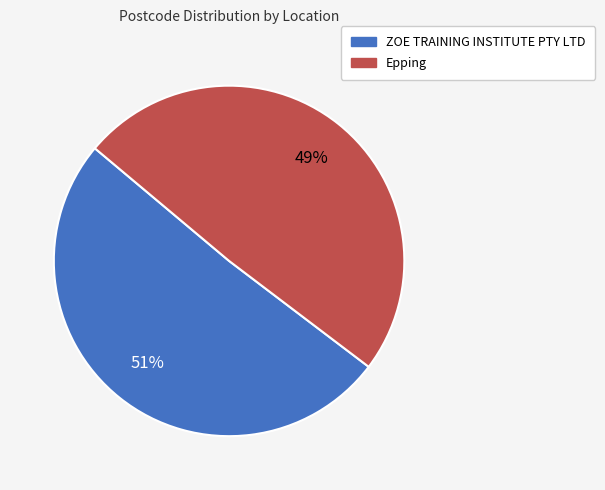

What is the ratio of the value at ZOE TRAINING INSTITUTE PTY LTD to the value at Epping?

1.0